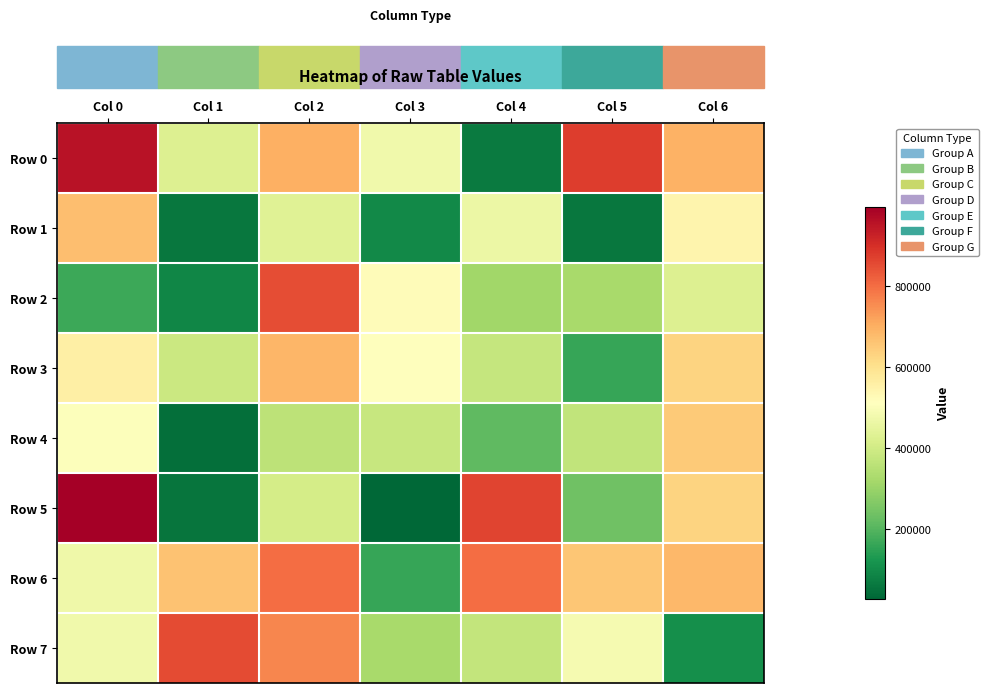

Which series has the largest total across all categories?

Row 6